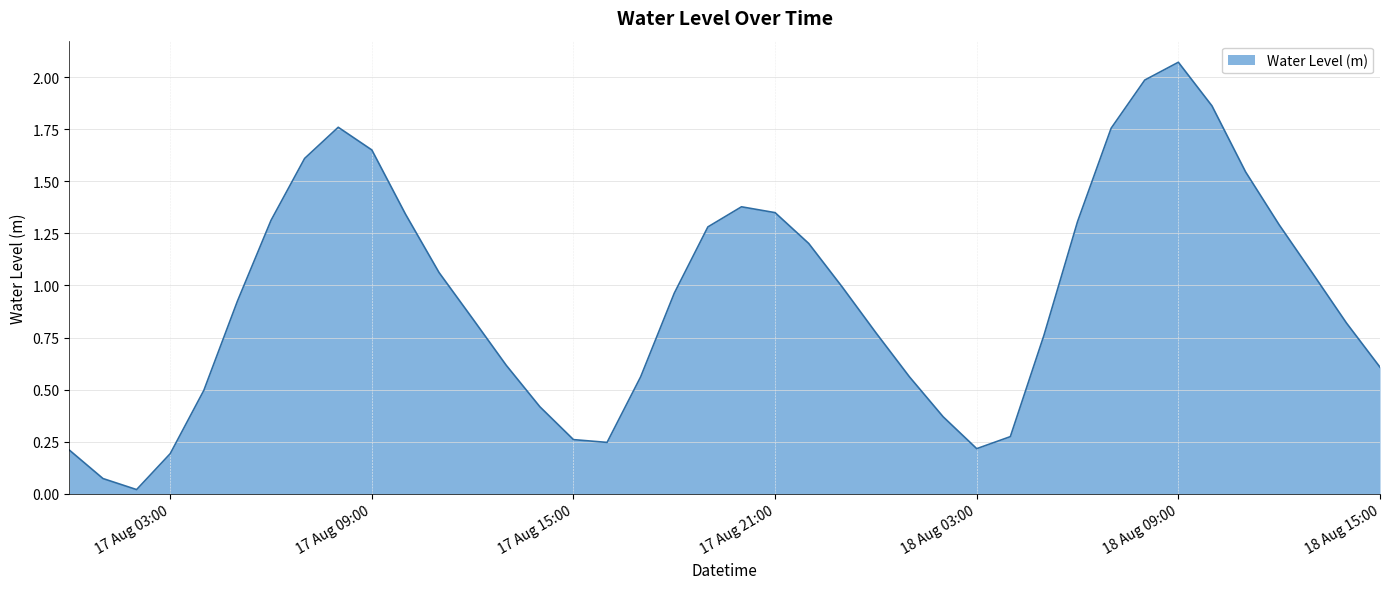

True or false: there are more than 1 points higher than both neighbors.

True